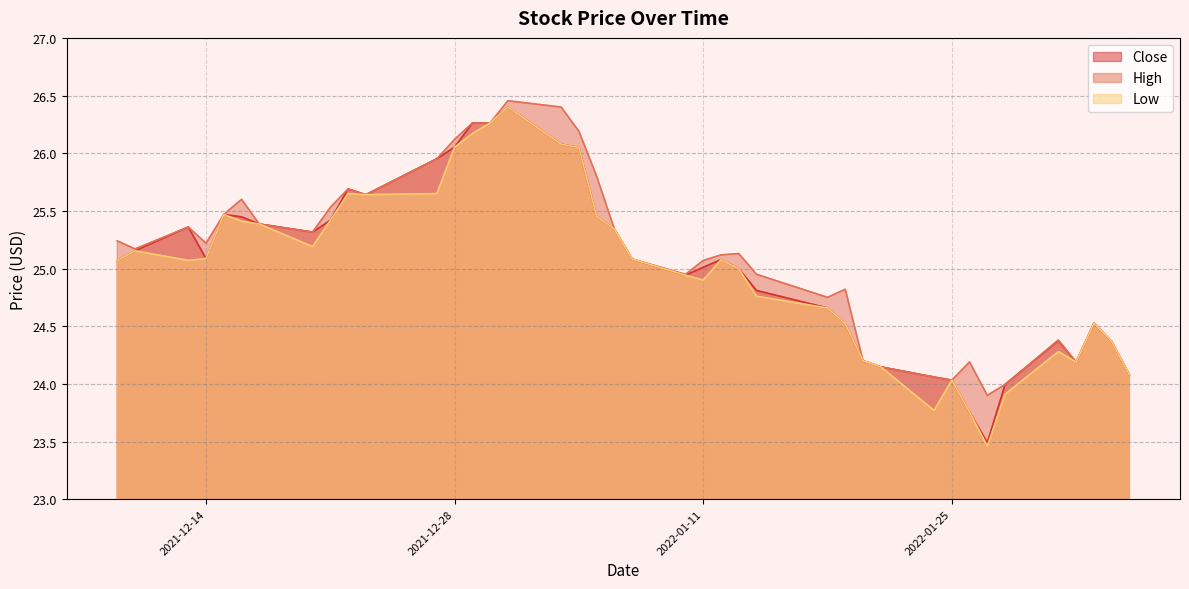

True or false: Close and High intersect in this chart.

False